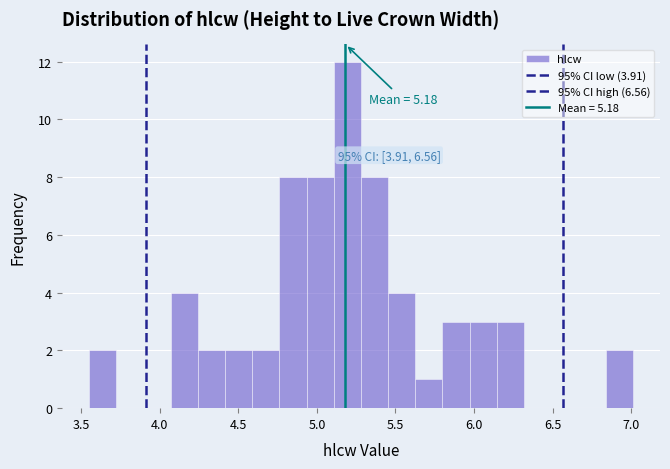

Around what value on the x-axis is the tallest bar? Give the approximate position of its centre, as read against the axis.

5.20